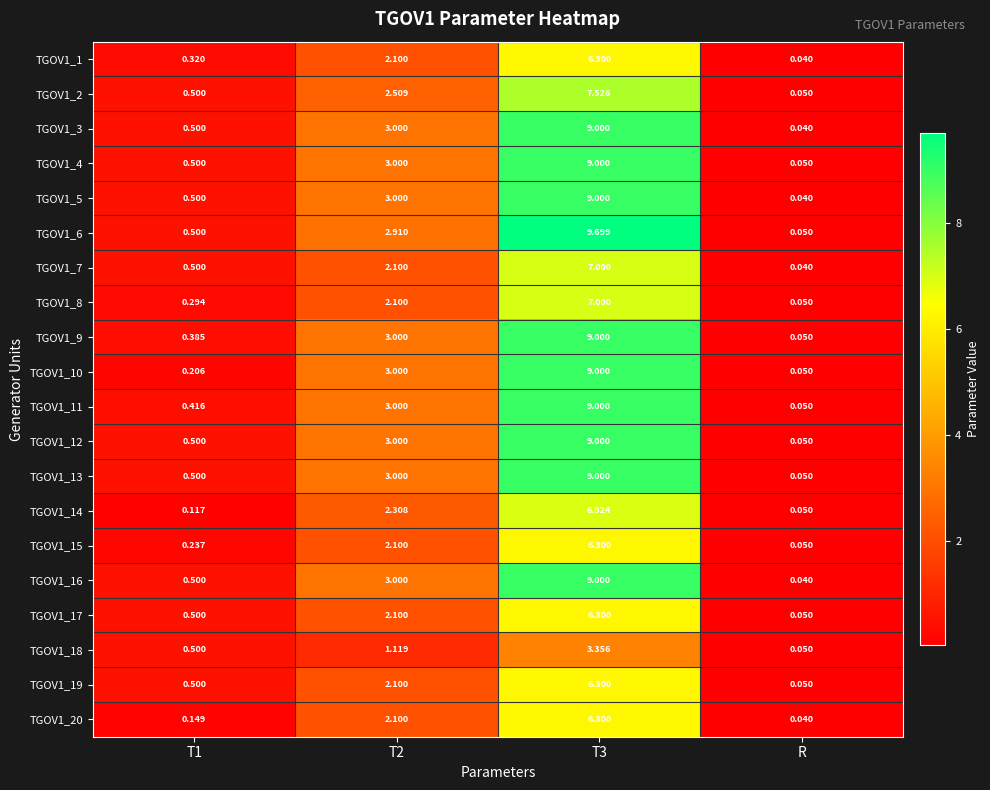

Is the value of TGOV1_13 at T2 greater than the value of TGOV1_14 at T2?

Yes